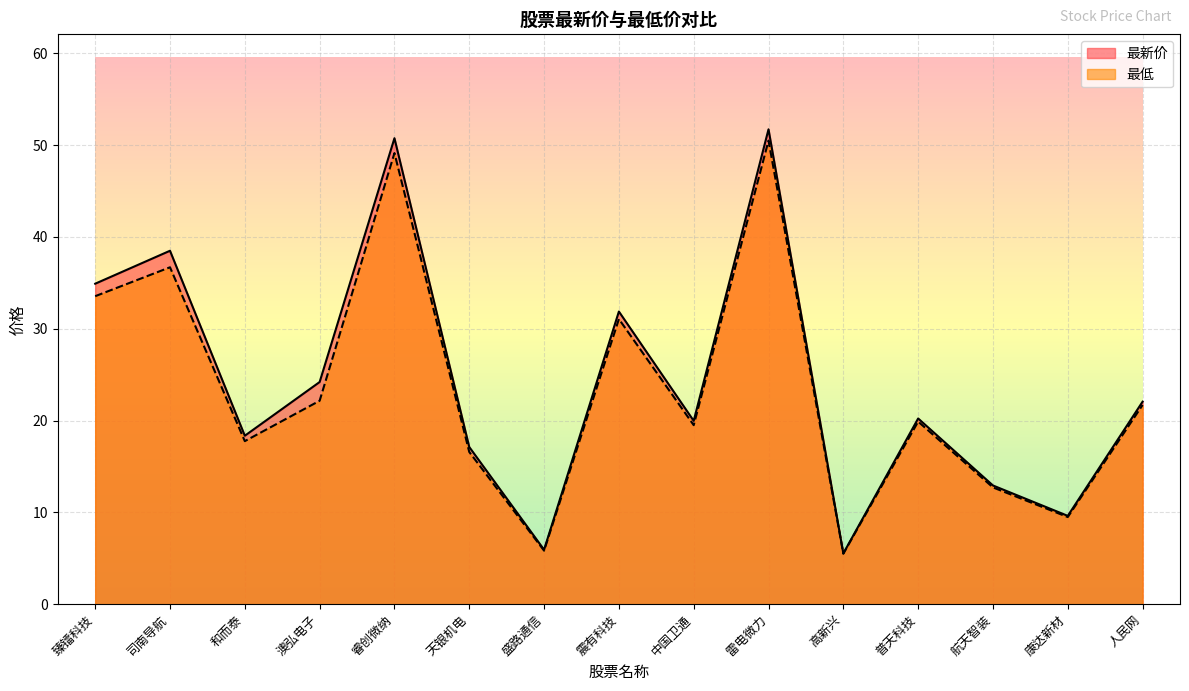

At which category is the sum across all series the highest?

雷电微力